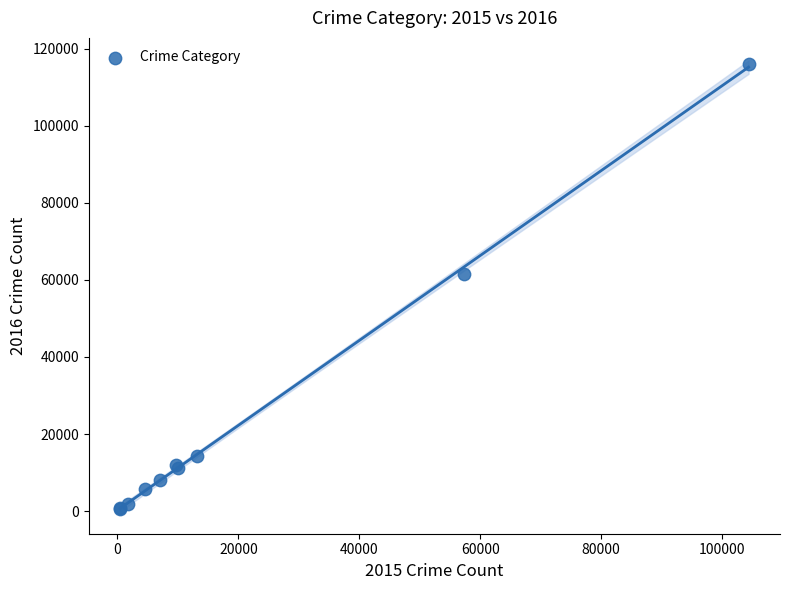

What Y value in the scatter plot is closest to 58309?

61623